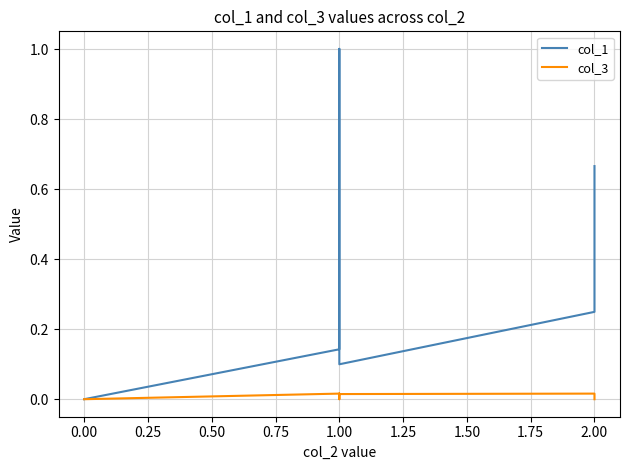

Is it true that col_3 equals 0.0 at 0.00?

True